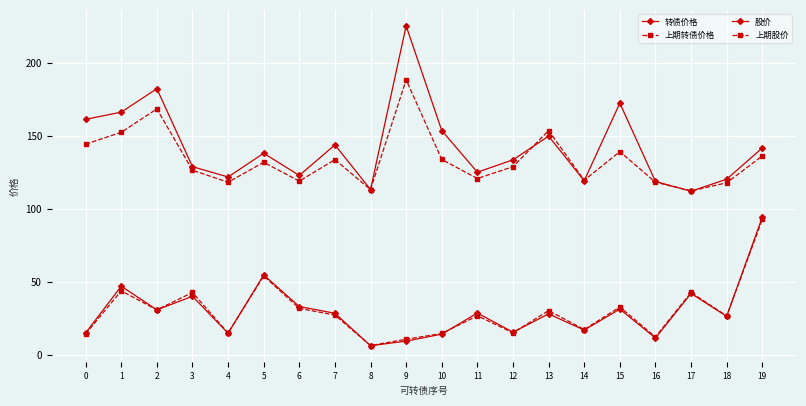

What is the approximate value of 上期转债价格 at 7?

133.9